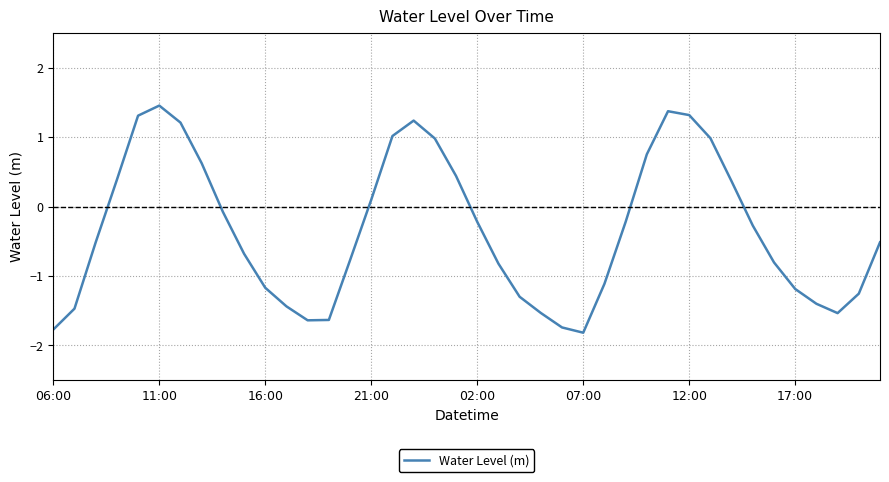

How many series are shown in this chart?

1